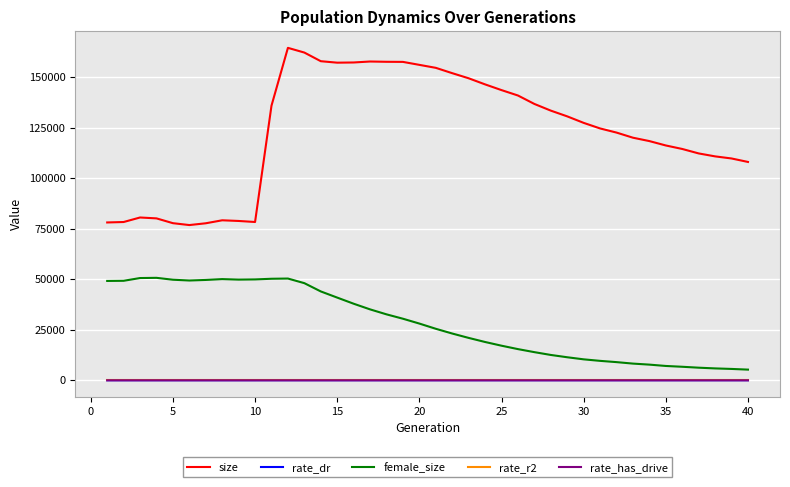

What is the maximum value shown in the chart?

164517.0